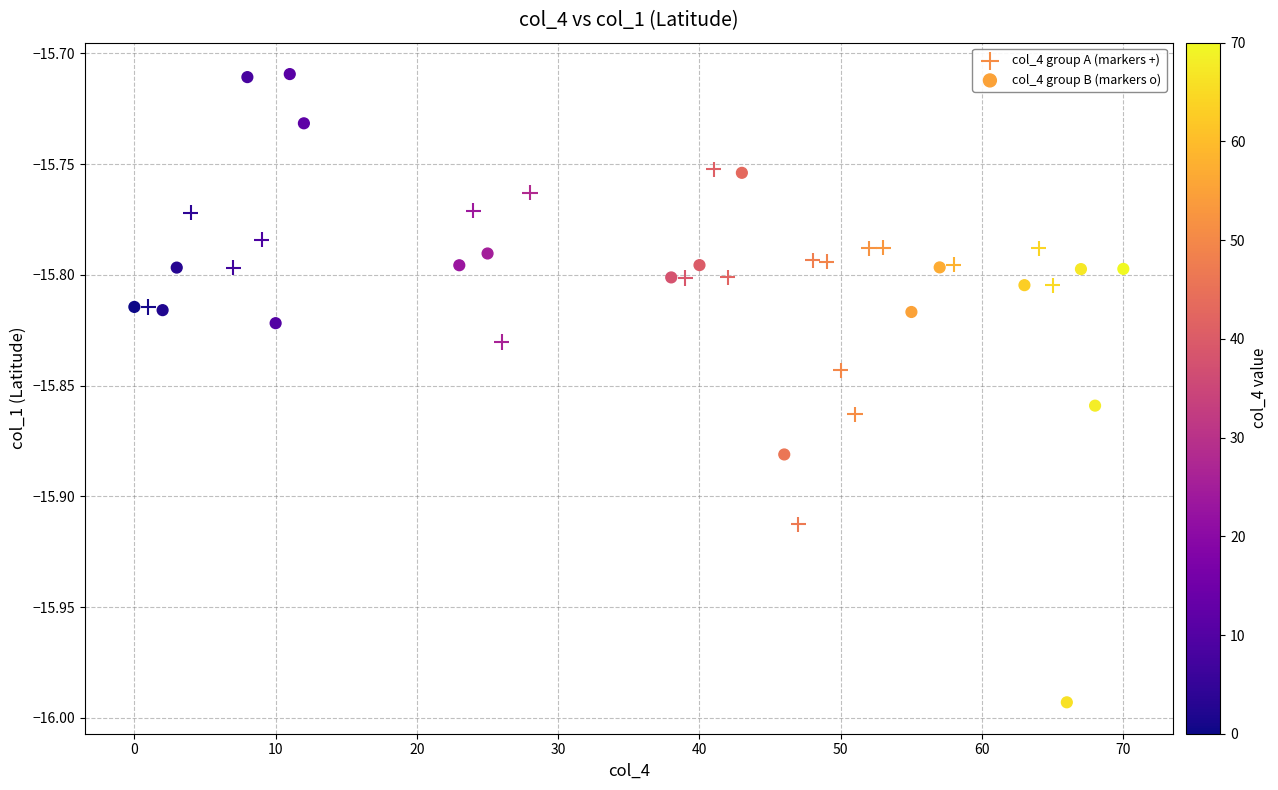

Which series contains the lowest Y value?

col_4 group B (markers o)